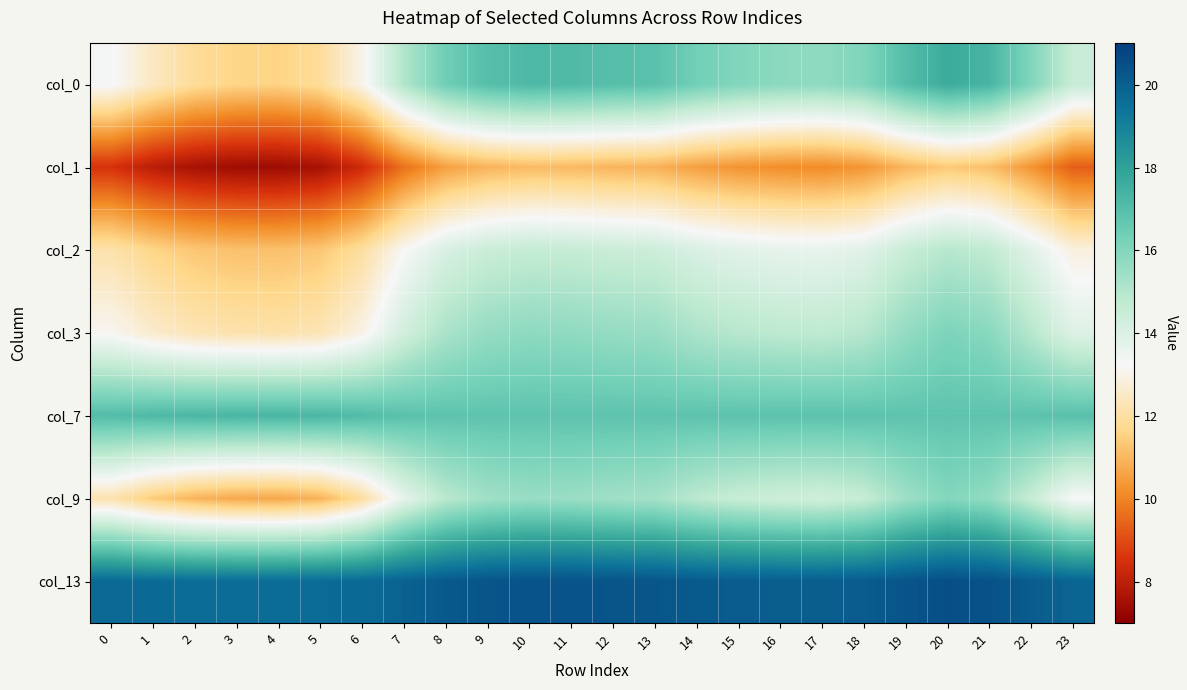

At which category does the chart reach its peak across all series?

20